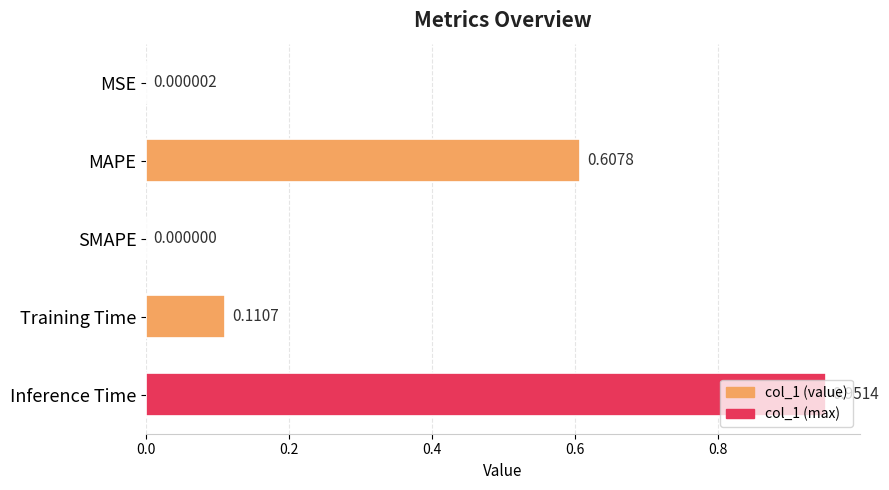

How many distinct data groups are displayed?

1